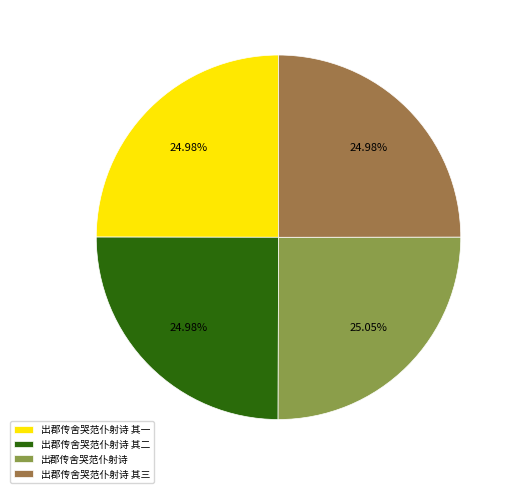

Is there any slice that represents more than half of the pie?

No